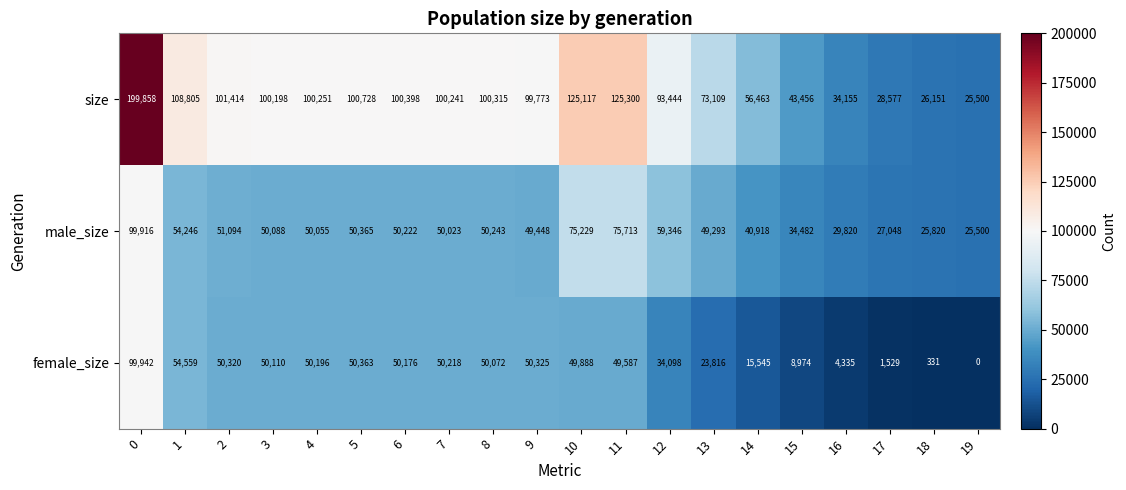

What is the minimum value for male_size?

25500